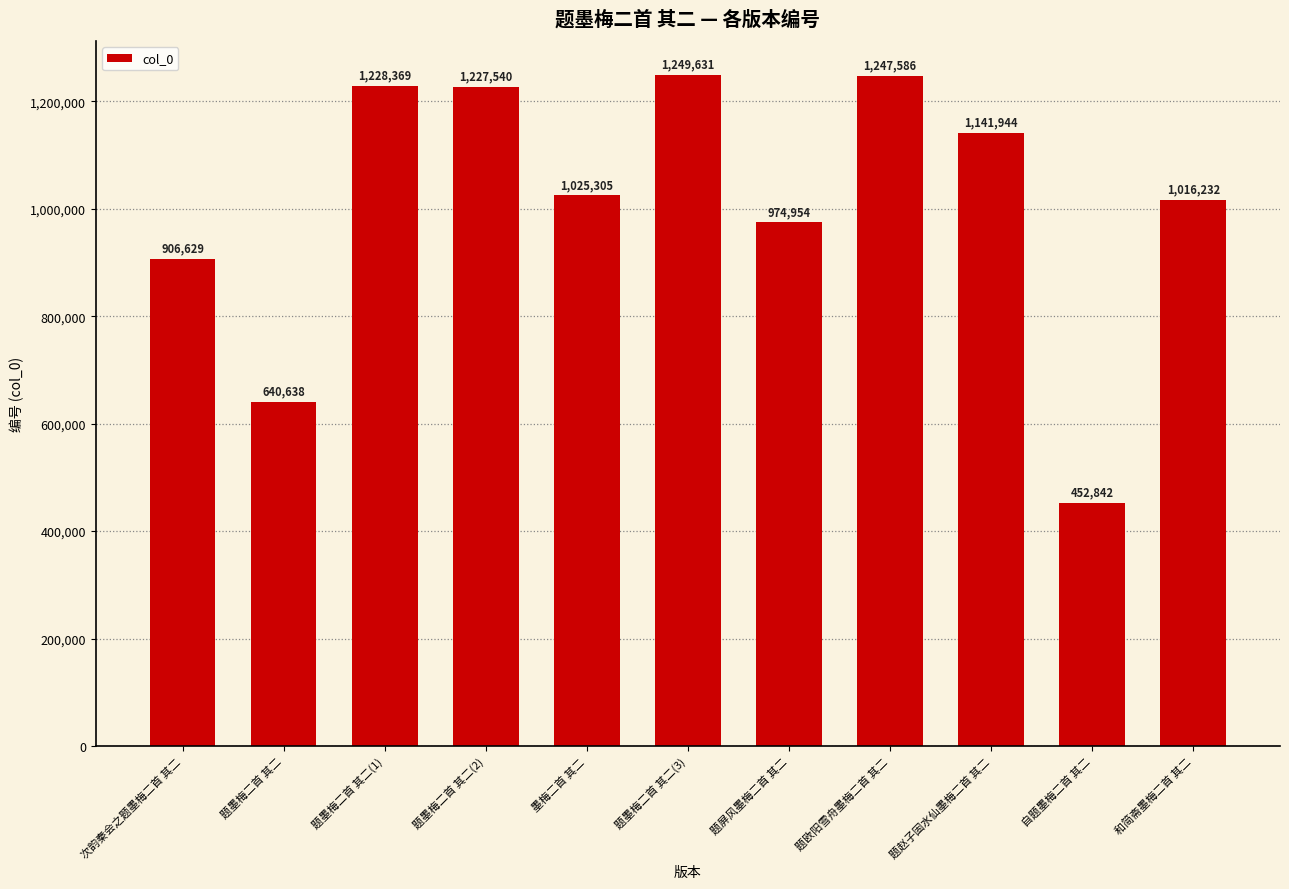

What is the label of the 4th bar from the right?

题欧阳雪舟墨梅二首 其二